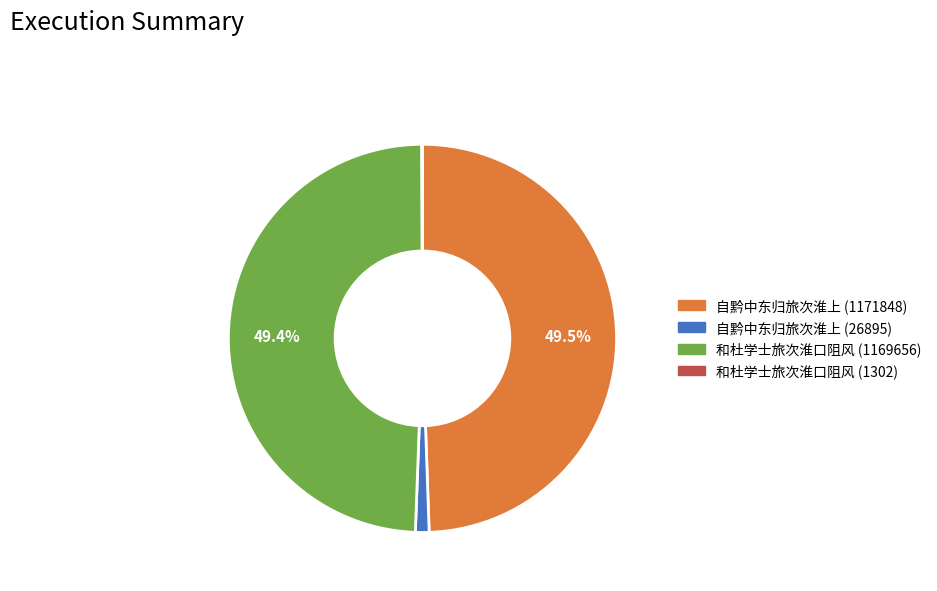

To the nearest percent, what is the difference between the largest and smallest slice percentages?

49%